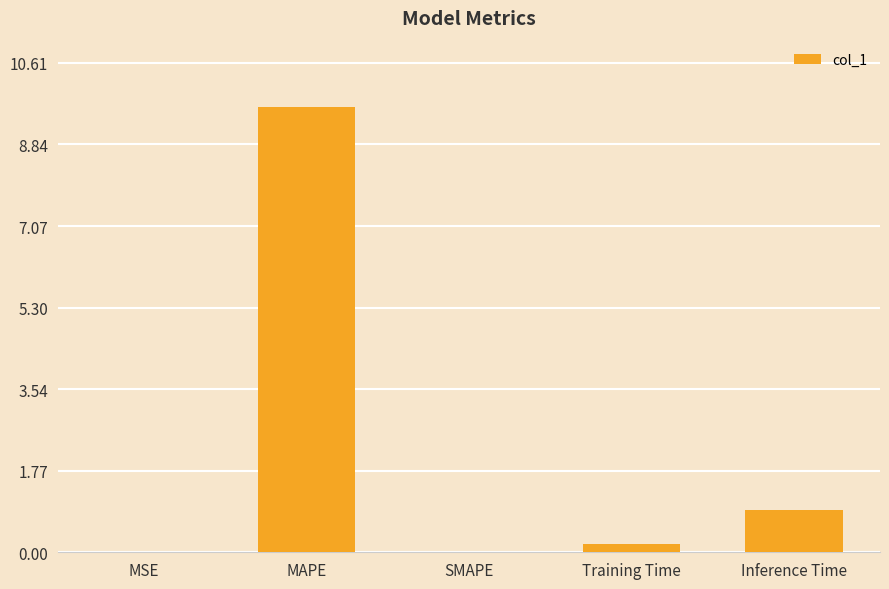

Which label corresponds to the largest value in the chart?

MAPE